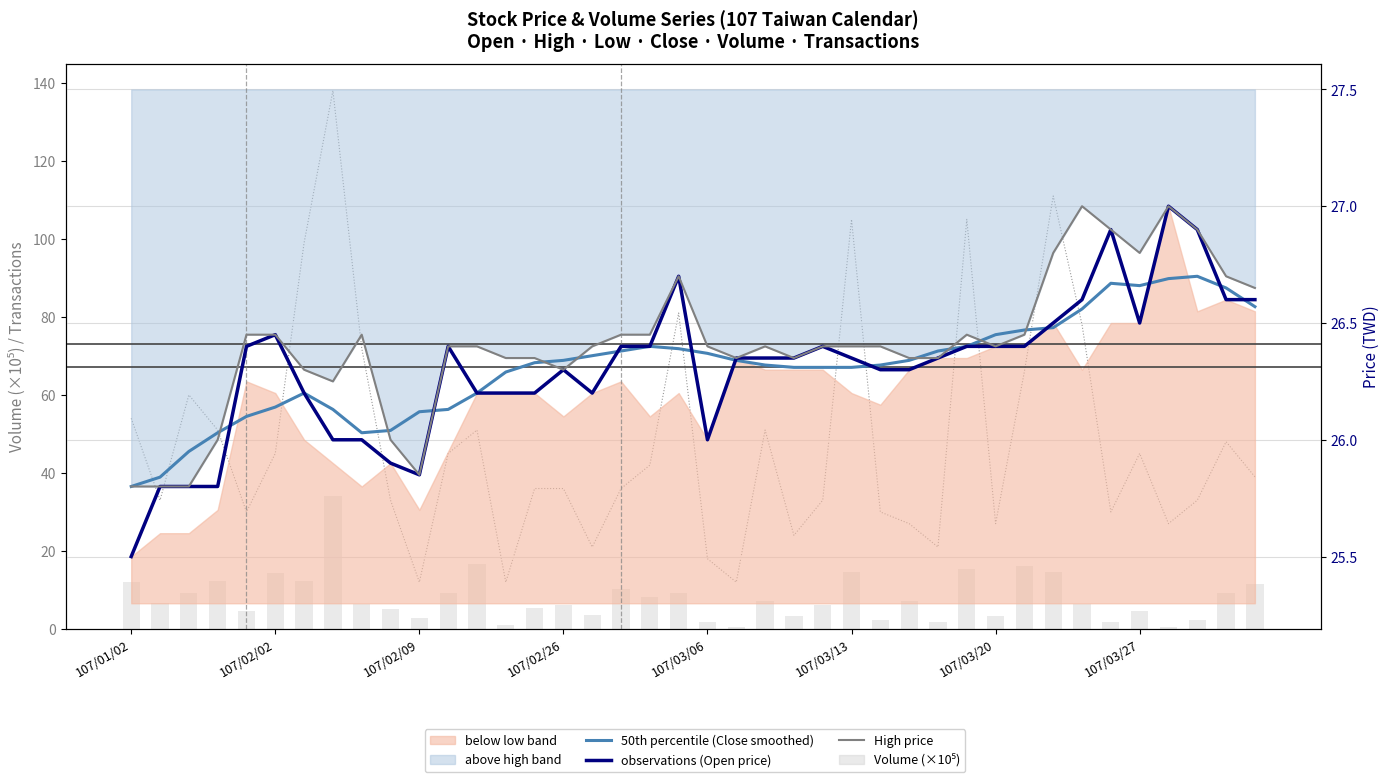

Reading left to right, transcribe all the data shown in this chart.

Transactions (scaled): 54.0	33.0	60.0	51.0	30.0	45.0	99.0	138.0	72.0	33.0	12.0	45.0	51.0	12.0	36.0	36.0	21.0	36.0	42.0	81.0	18.0	12.0	51.0	24.0	33.0	105.0	30.0	27.0	21.0	105.0	27.0	66.0	111.0	78.0	30.0	45.0	27.0	33.0	48.0	39.0
Volume (×10⁵): 12.1	6.7	9.2	12.4	4.5	14.5	12.3	34.1	6.5	5.2	2.8	9.2	16.6	1.1	5.3	6.0	3.7	10.3	8.2	9.3	1.7	0.5	7.1	3.3	6.1	14.7	2.2	7.1	1.7	15.4	3.4	16.2	14.5	6.4	1.7	4.5	0.5	2.2	9.3	11.6
50th percentile (Close smoothed): 25.8	25.8	25.9	26.0	26.1	26.1	26.2	26.1	26.0	26.0	26.1	26.1	26.2	26.3	26.3	26.3	26.4	26.4	26.4	26.4	26.4	26.3	26.3	26.3	26.3	26.3	26.3	26.3	26.4	26.4	26.4	26.5	26.5	26.6	26.7	26.7	26.7	26.7	26.6	26.6
observations (Open price): 25.5	25.8	25.8	25.8	26.4	26.4	26.2	26.0	26.0	25.9	25.9	26.4	26.2	26.2	26.2	26.3	26.2	26.4	26.4	26.7	26.0	26.4	26.4	26.4	26.4	26.4	26.3	26.3	26.4	26.4	26.4	26.4	26.5	26.6	26.9	26.5	27.0	26.9	26.6	26.6
High price: 25.8	25.8	25.8	26.0	26.4	26.4	26.3	26.2	26.4	26.0	25.9	26.4	26.4	26.4	26.4	26.3	26.4	26.4	26.4	26.7	26.4	26.4	26.4	26.4	26.4	26.4	26.4	26.4	26.4	26.4	26.4	26.4	26.8	27.0	26.9	26.8	27.0	26.9	26.7	26.6